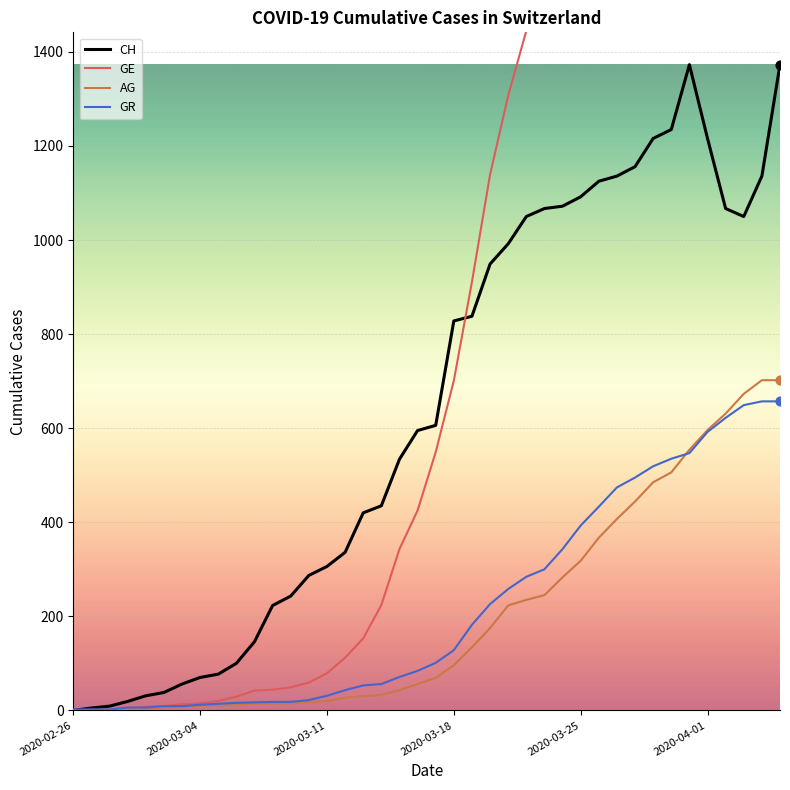

Is the value of GE at 34 greater than the value of CH at 31?

Yes